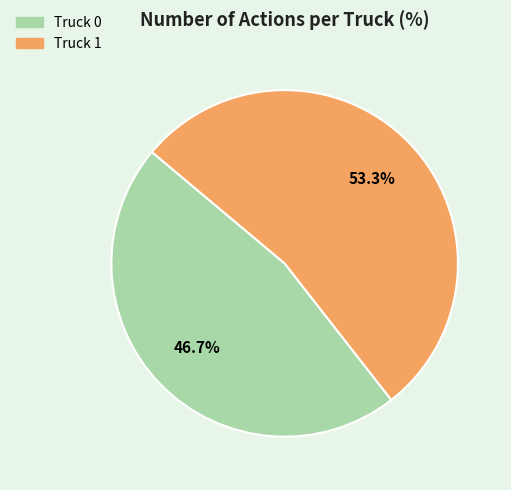

True or false: Truck 0 accounts for 47% of the total.

True